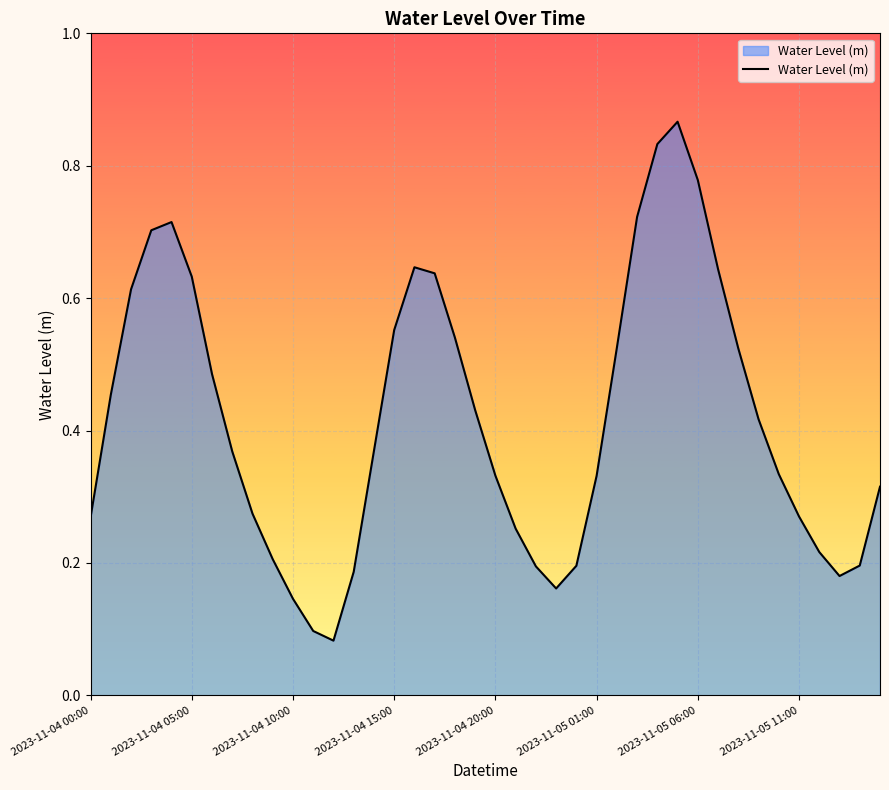

How many distinct data groups are displayed?

1